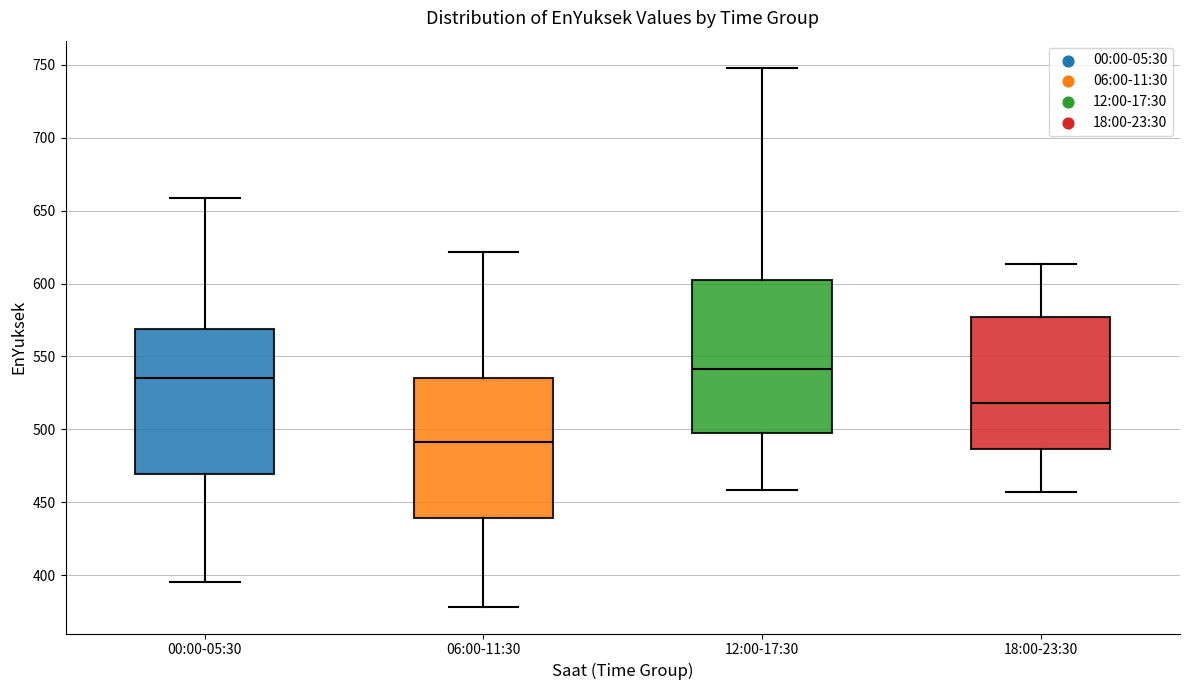

Which box's median line is the highest?

12:00-17:30